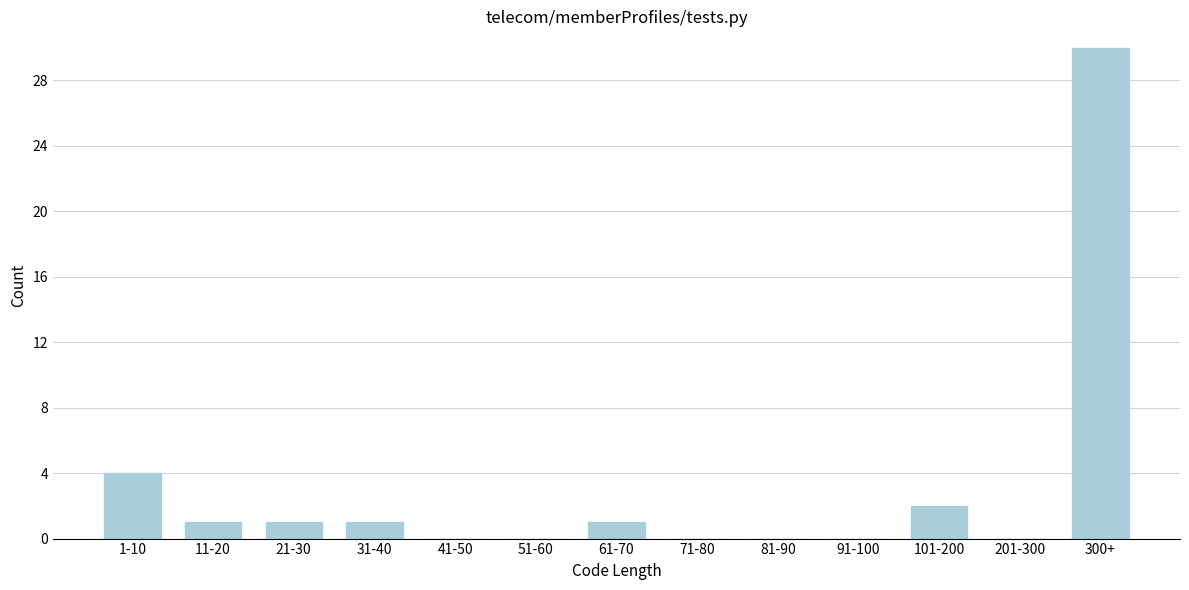

Reading left to right, transcribe all the data shown in this chart.

1-10=4	11-20=1	21-30=1	31-40=1	41-50=0	51-60=0	61-70=1	71-80=0	81-90=0	91-100=0	101-200=2	201-300=0	300+=30